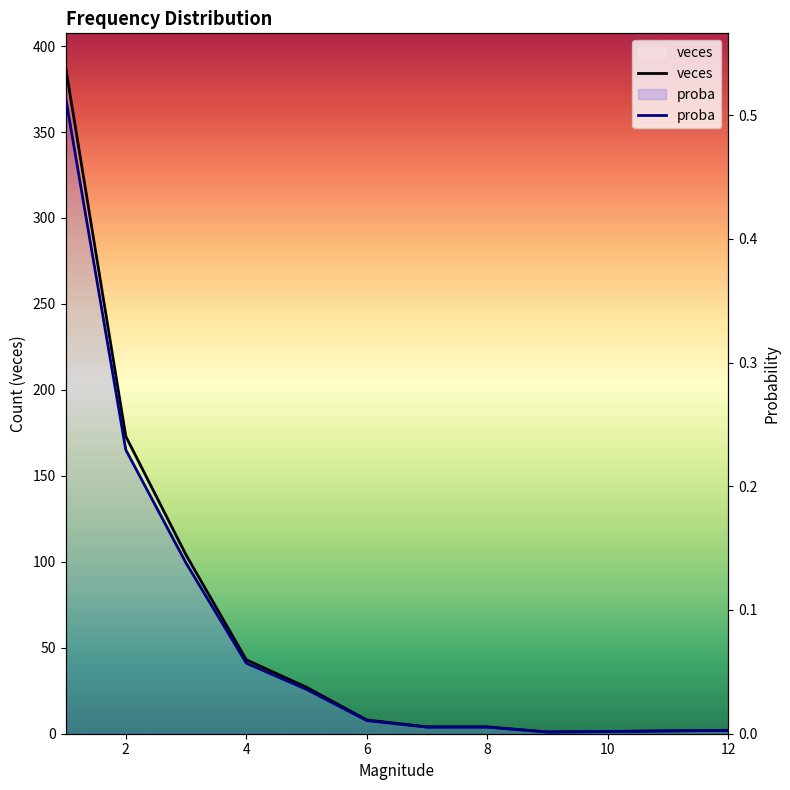

True or false: proba has more than 0 points higher than both neighbors.

False